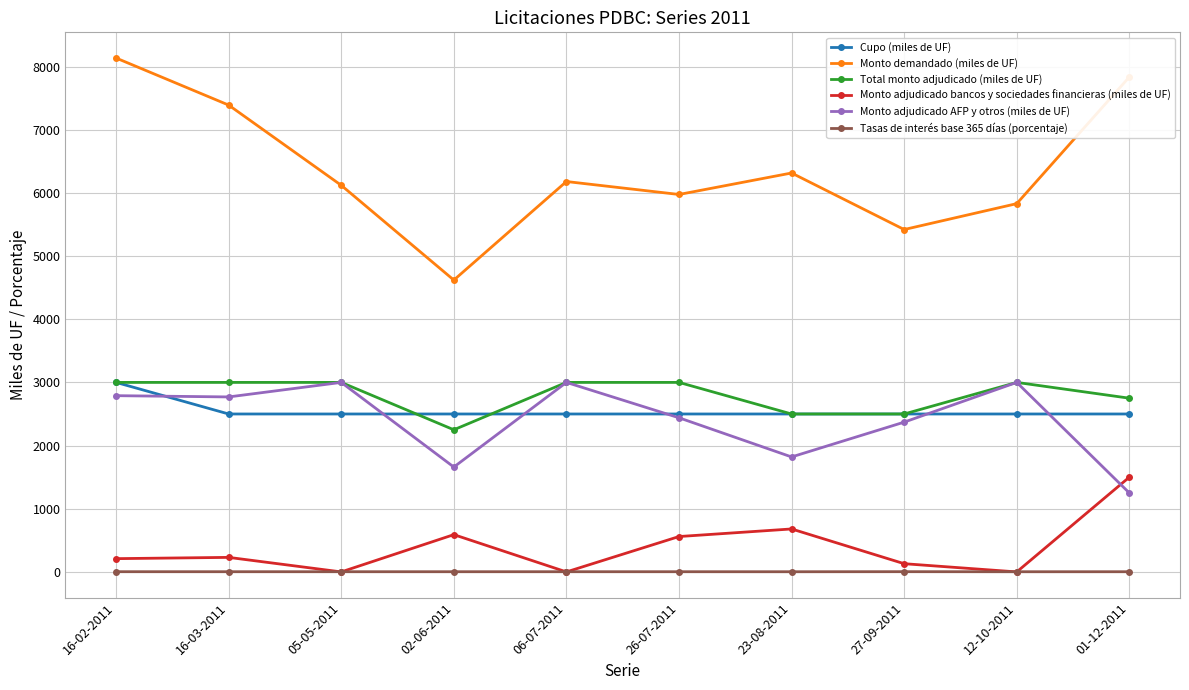

Count the number of data series in this chart.

6